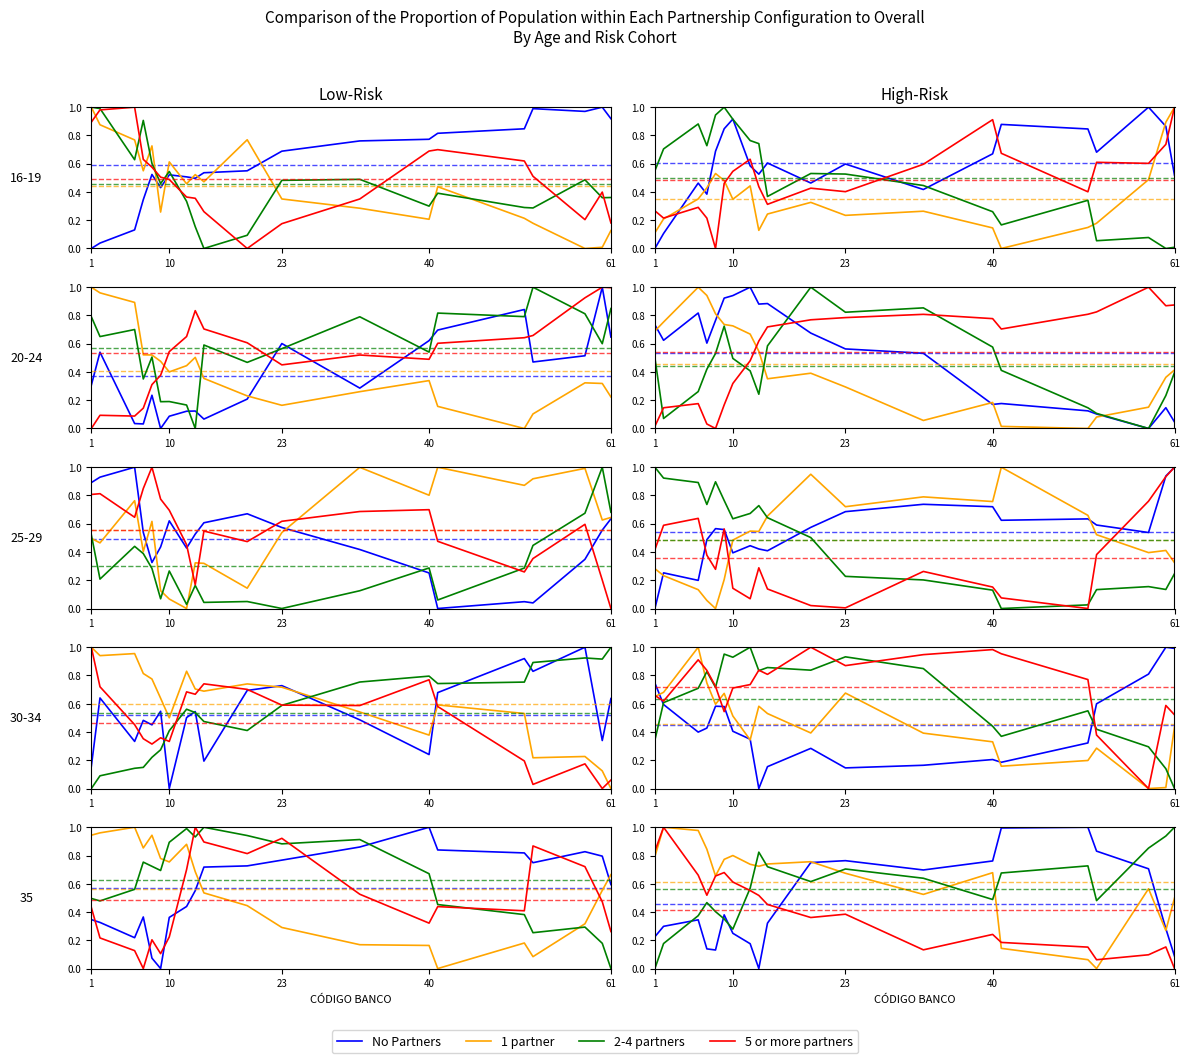

How many data points does each series have?

20